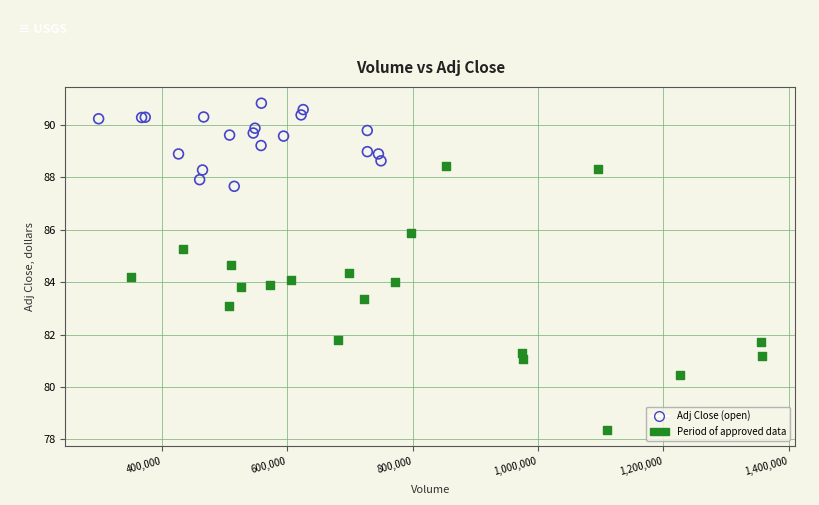

Which series contains the highest Y value?

Adj Close (open)